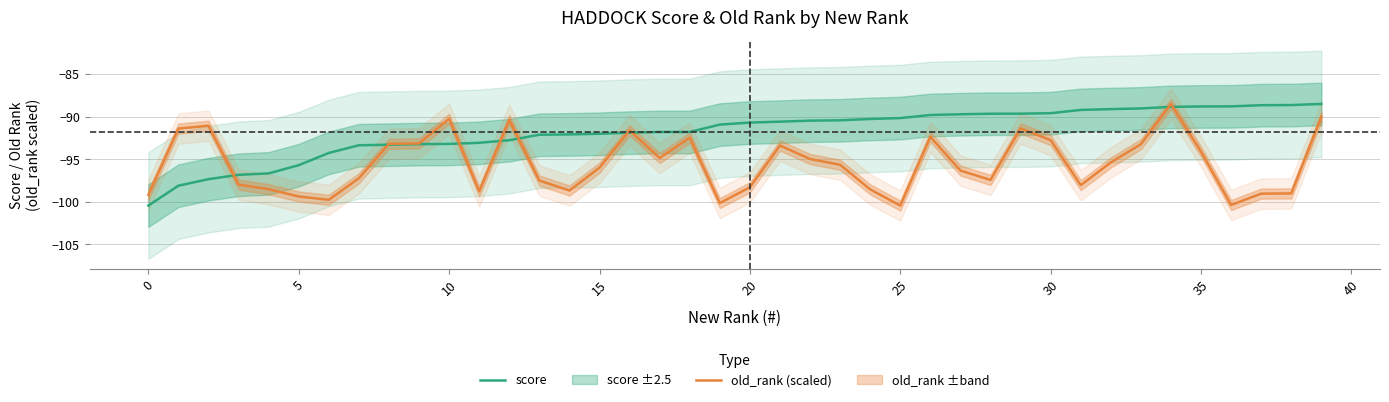

At which label does score reach its peak?

39